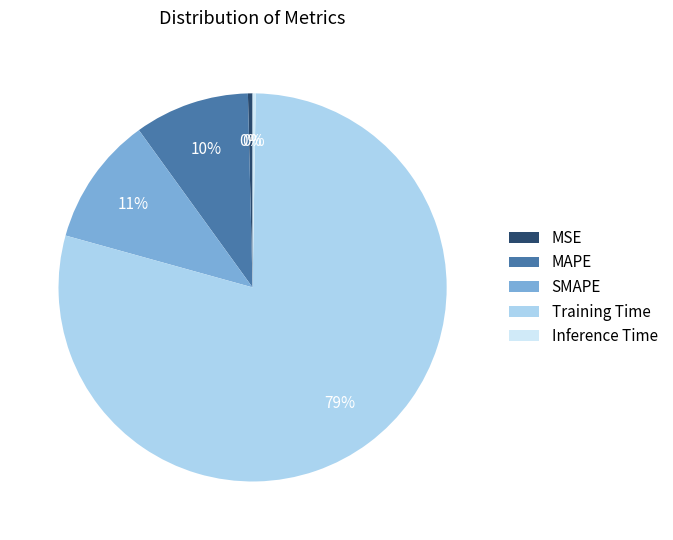

Which category accounts for the majority?

Training Time